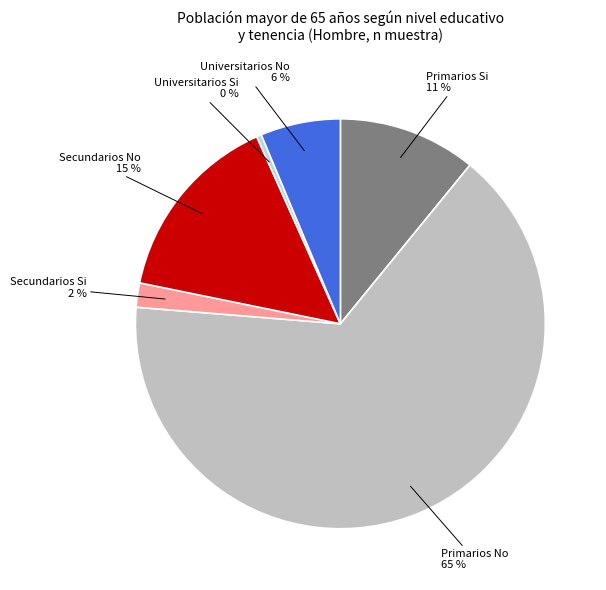

The Universitarios No slice represents 6% of the pie. True or false?

True